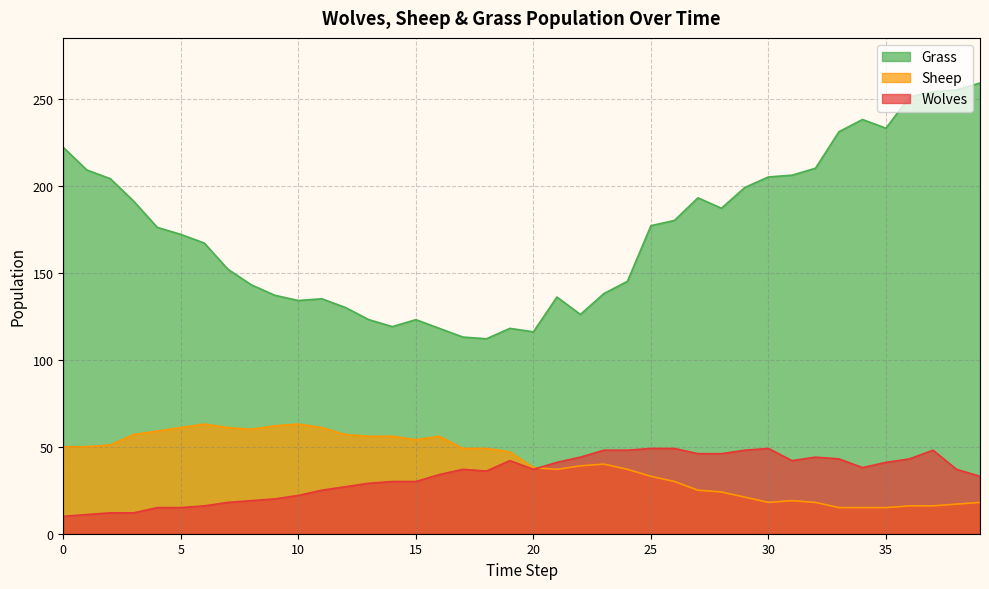

Between 6 and 3, which is larger?

3